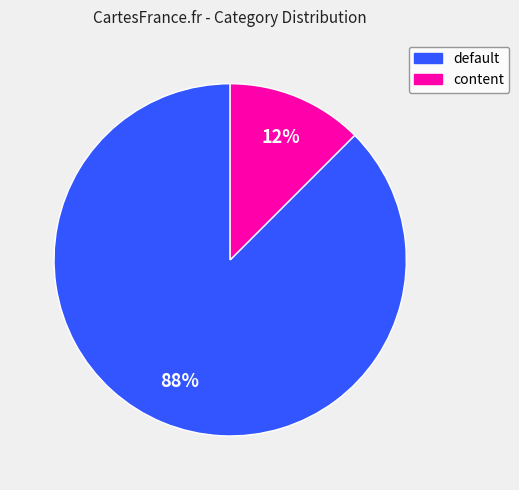

The default slice represents 76% of the pie. True or false?

False